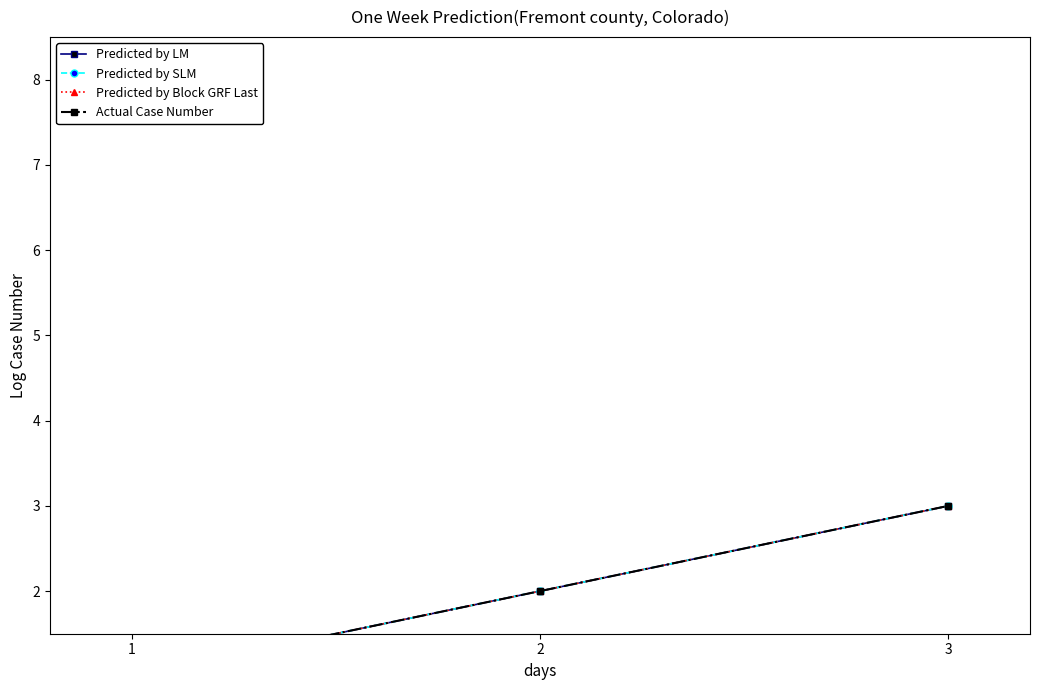

The value of Predicted by LM at 1 is 1. True or false?

True